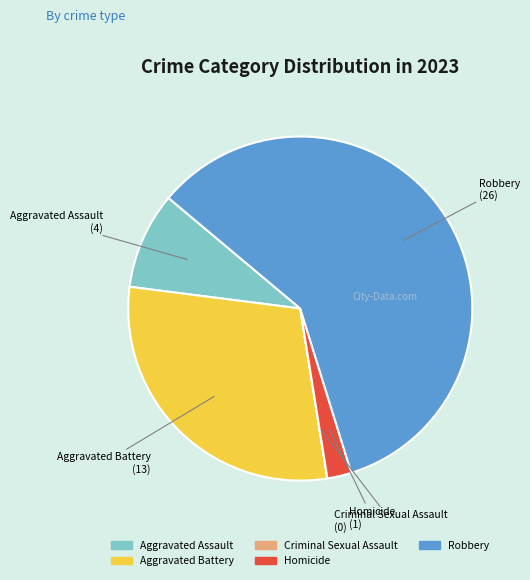

Is it true that Aggravated Assault is 19% of the pie?

False